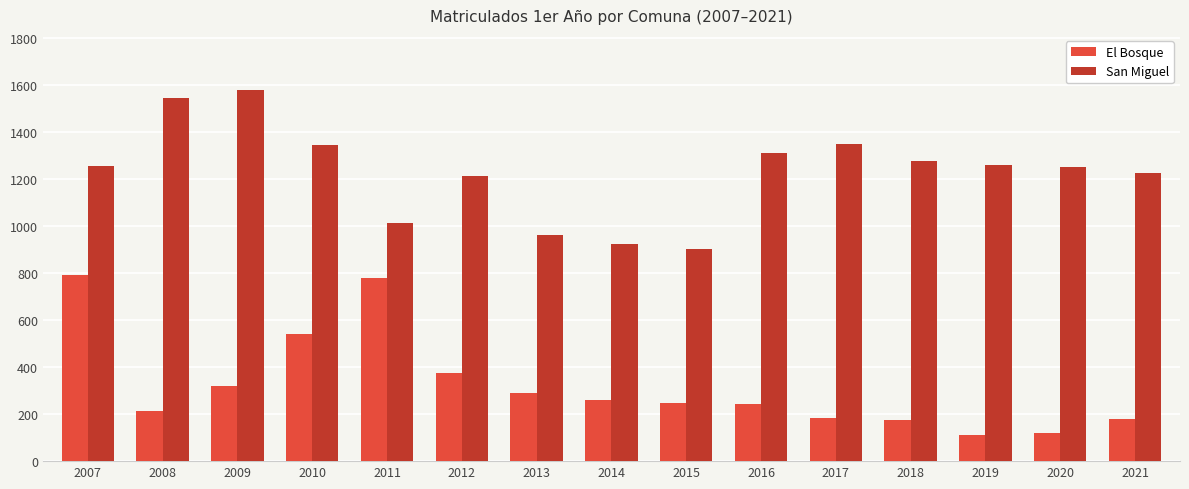

Which series has the largest total across all categories?

San Miguel